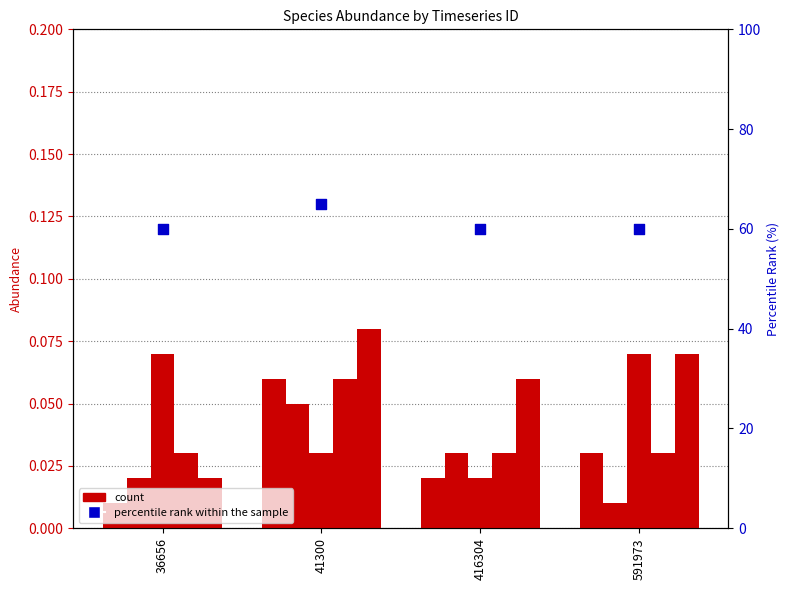

Is the value of percentile rank within the sample at 591973 greater than the value of species_2 at 36656?

Yes